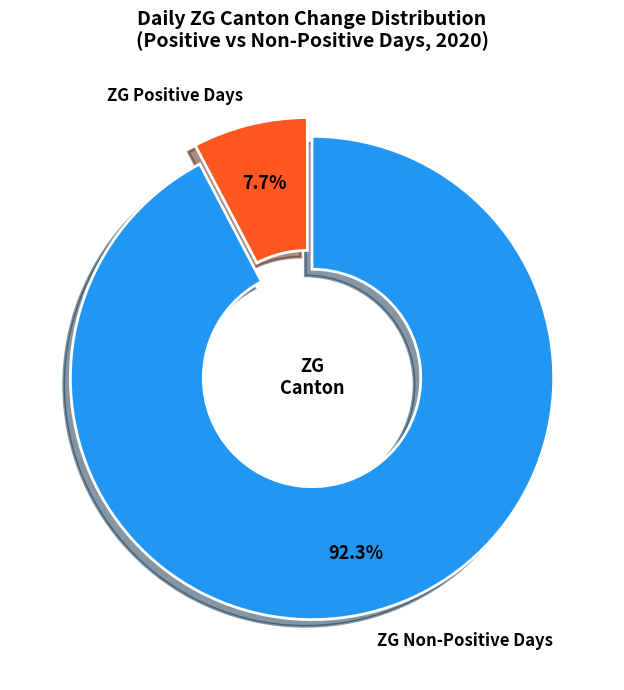

Which slice represents more than half of the pie?

ZG Non-Positive Days